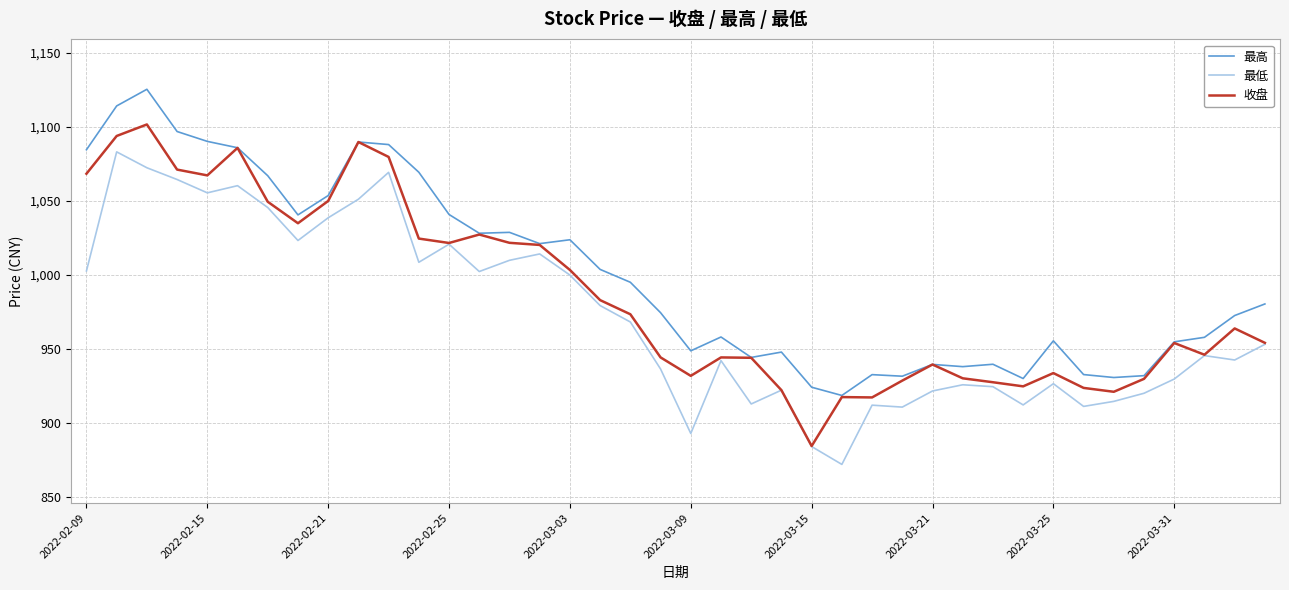

What is the minimum value shown in the chart?

871.7